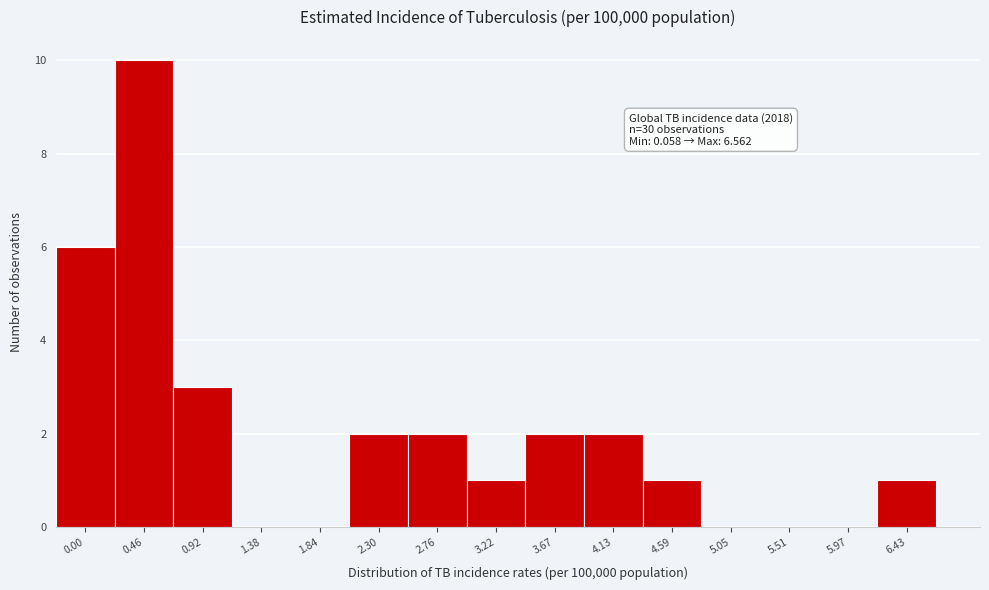

Reading right to left, extract all data points from this chart.

6.43=1	5.97=0	5.51=0	5.05=0	4.59=1	4.13=2	3.67=2	3.22=1	2.76=2	2.30=2	1.84=0	1.38=0	0.92=3	0.46=10	0.00=6